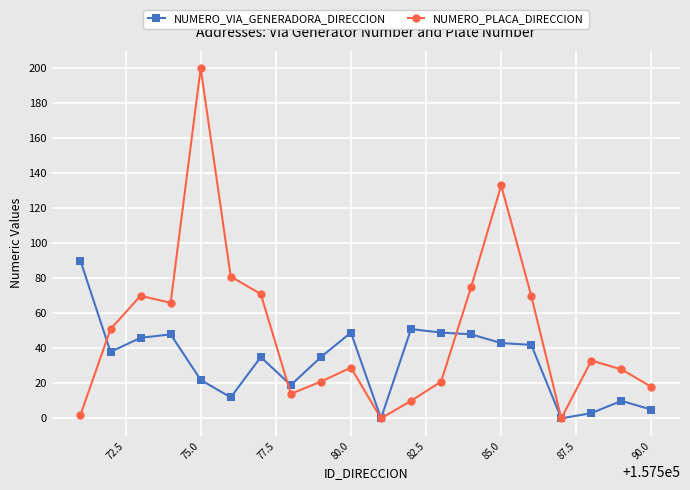

What is the highest value of the NUMERO_VIA_GENERADORA_DIRECCION series?

90